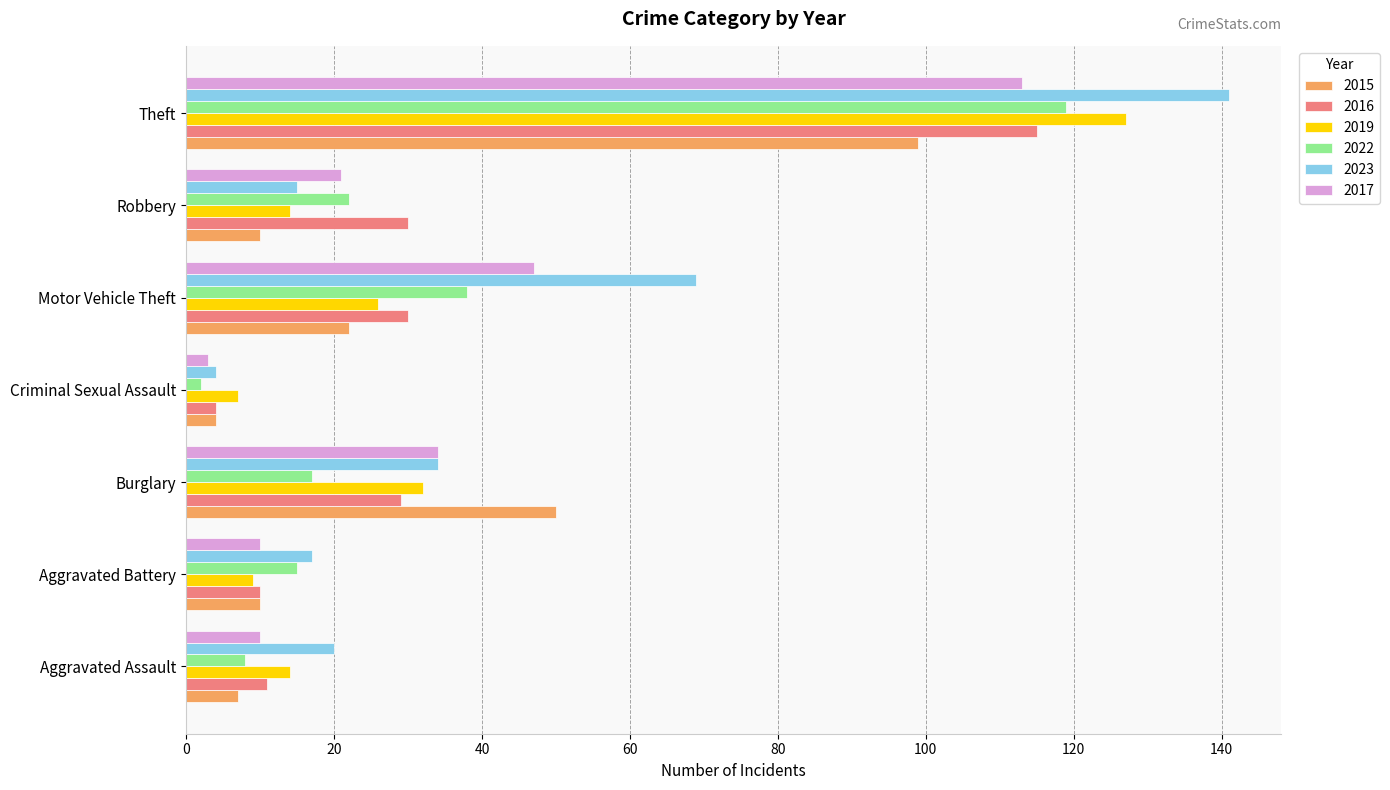

What is the sum of all 2015 values?

202